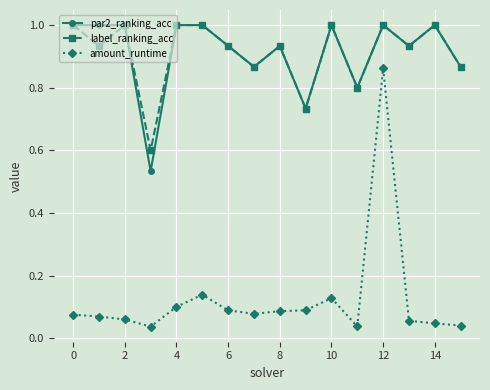

True or false: par2_ranking_acc has more than 0 interior local peaks.

True